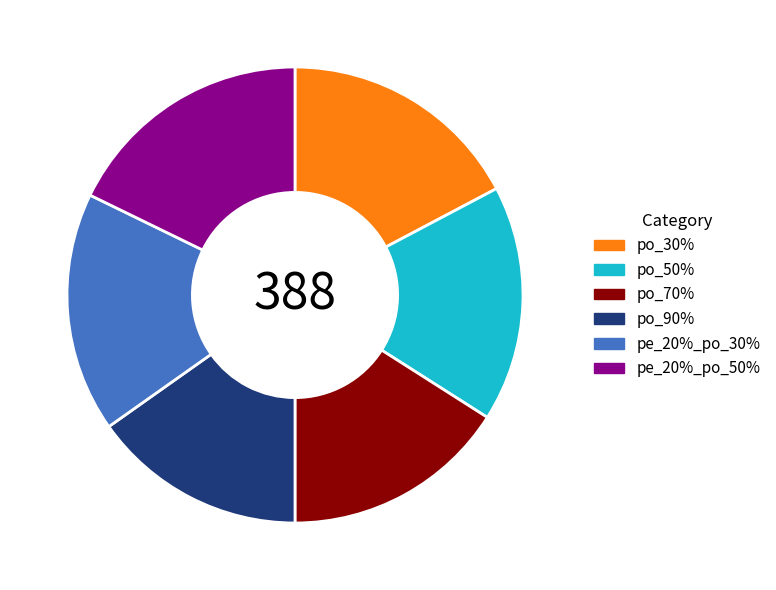

Which category has the biggest portion of the pie?

pe_20%_po_50%